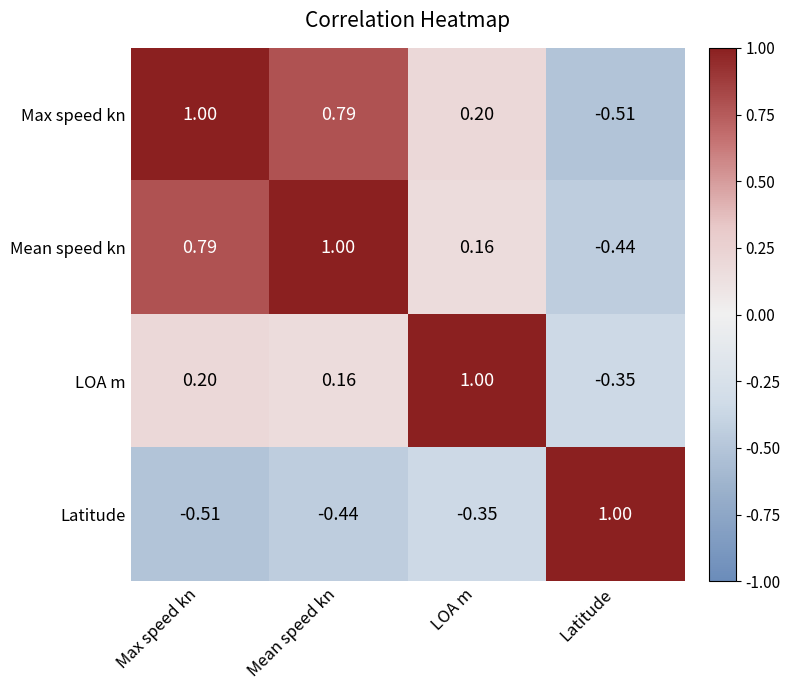

Which category has the highest value in the LOA m series?

LOA m